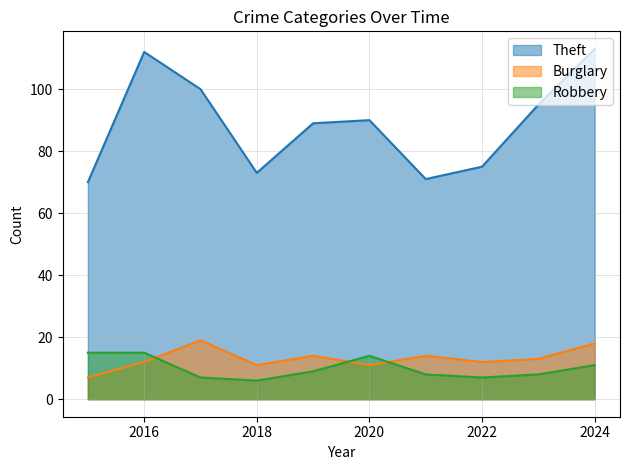

What is the difference between the Theft values at 2024 and 2023?

18